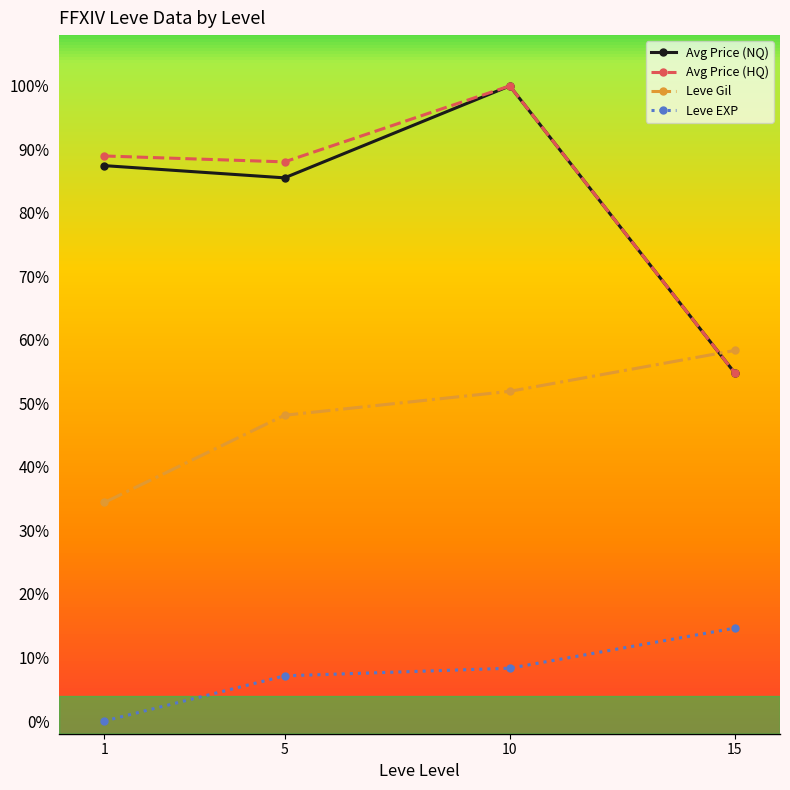

Does the chart have visible grid lines?

No